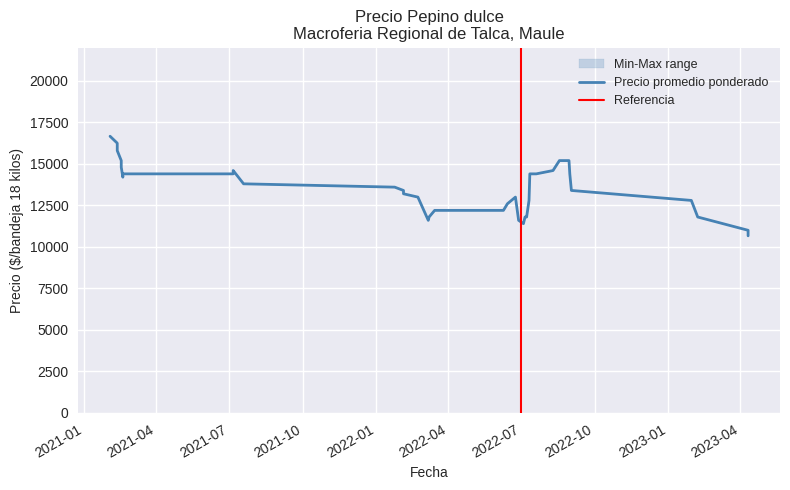

Between 18 and 13, which is larger?

13